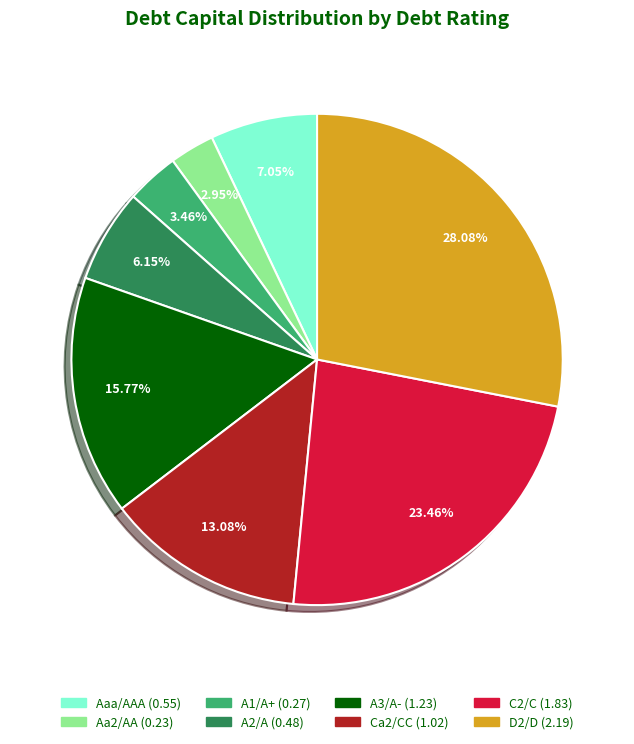

Between Aa2/AA and A3/A-, which is larger?

A3/A-